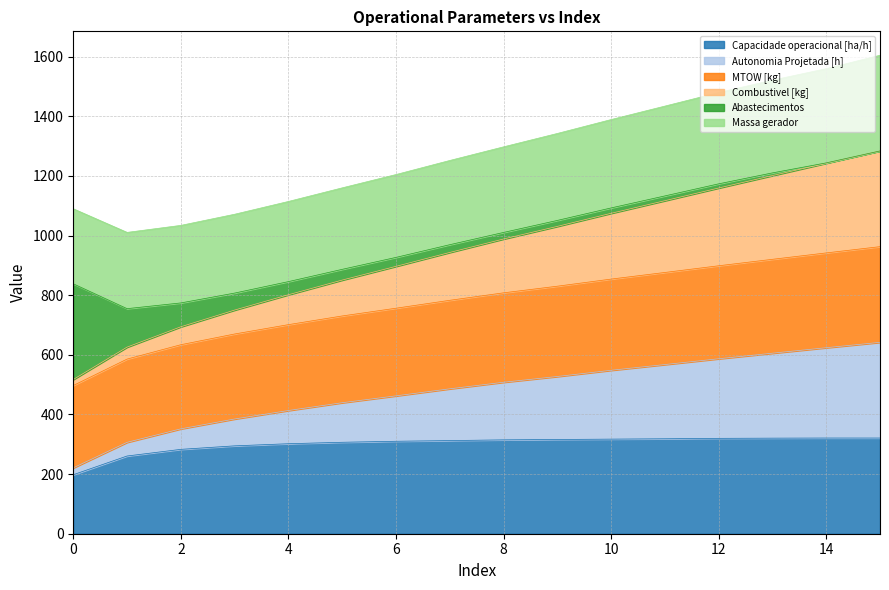

What is the highest value of the Capacidade operacional [ha/h] series?

321.0